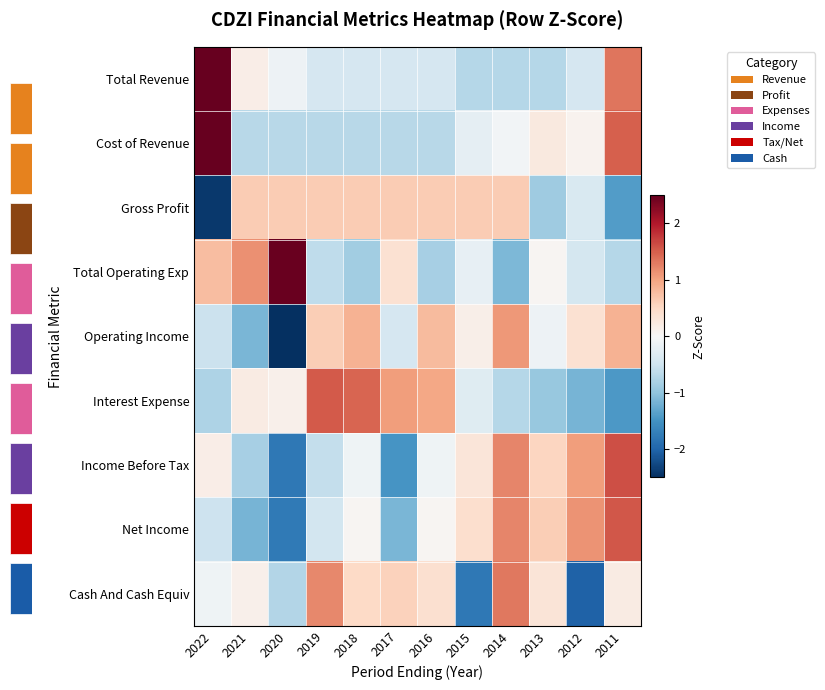

What is the sum of the Total Revenue values at 2019 and 2016?

-0.8